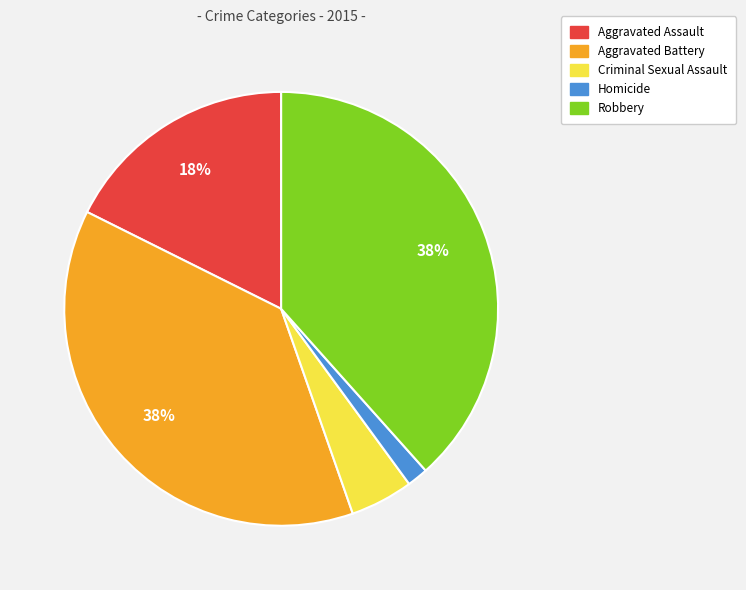

Between Aggravated Assault and Aggravated Battery, which is larger?

Aggravated Battery